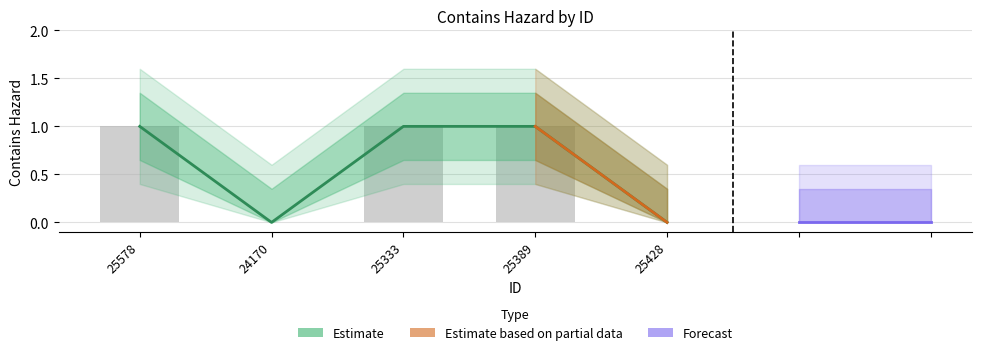

What is the label of the 1st bar from the left?

25578